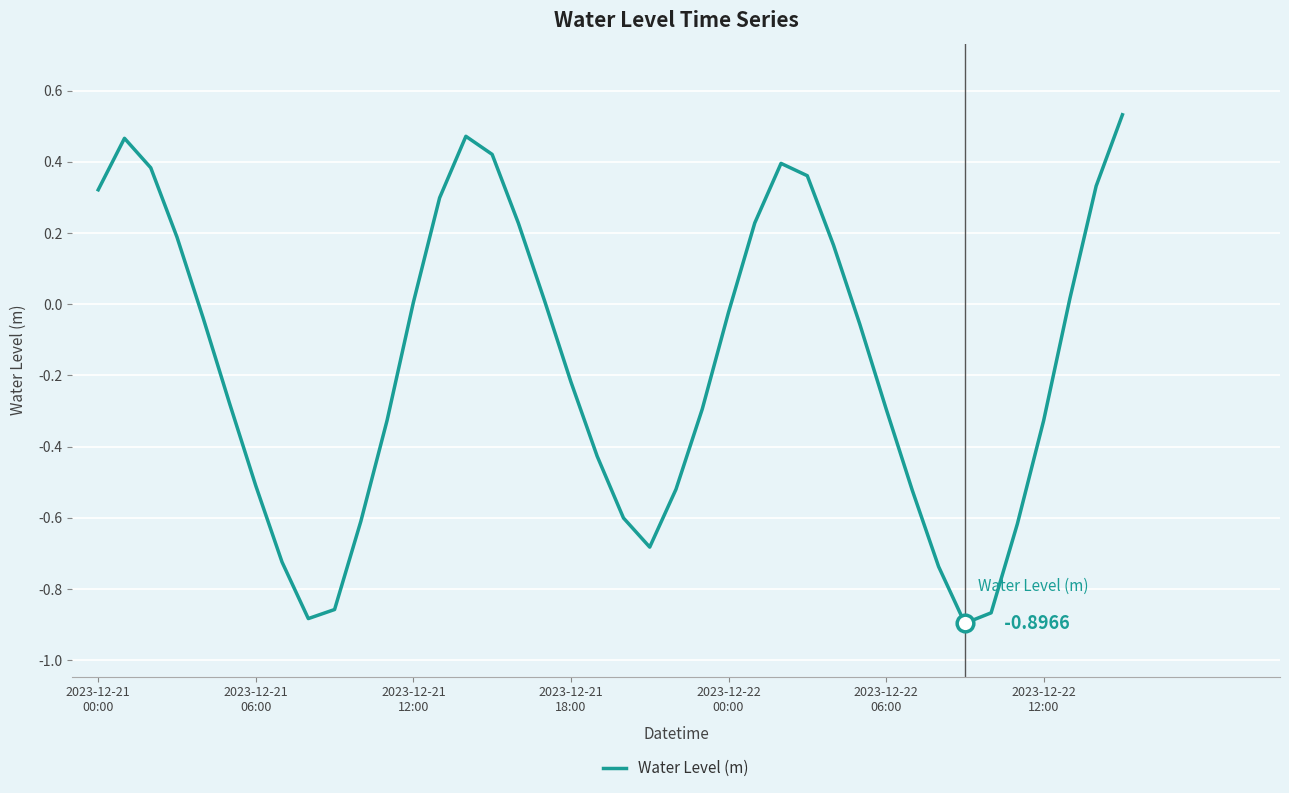

What is the difference between the maximum and minimum values?

1.4